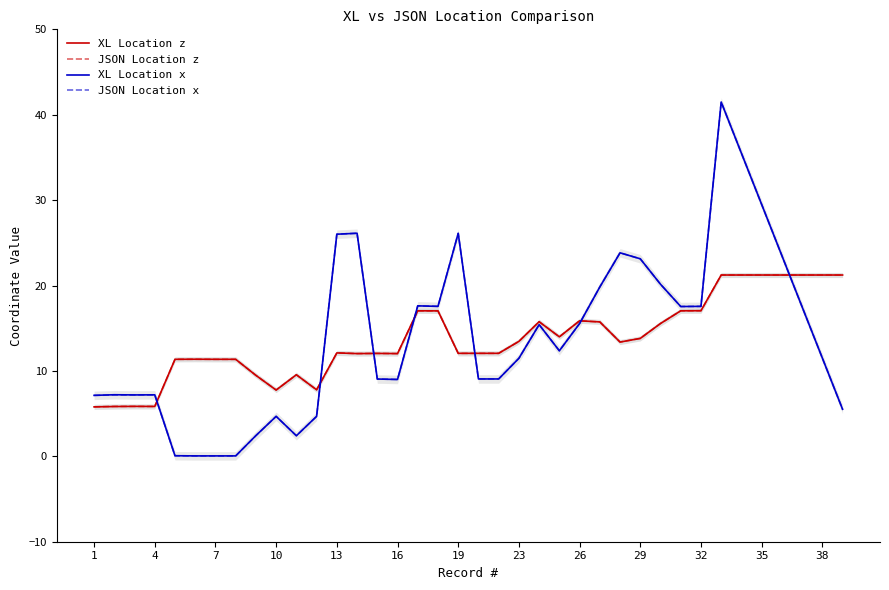

What is the approximate value of XL Location z at 37?

21.2